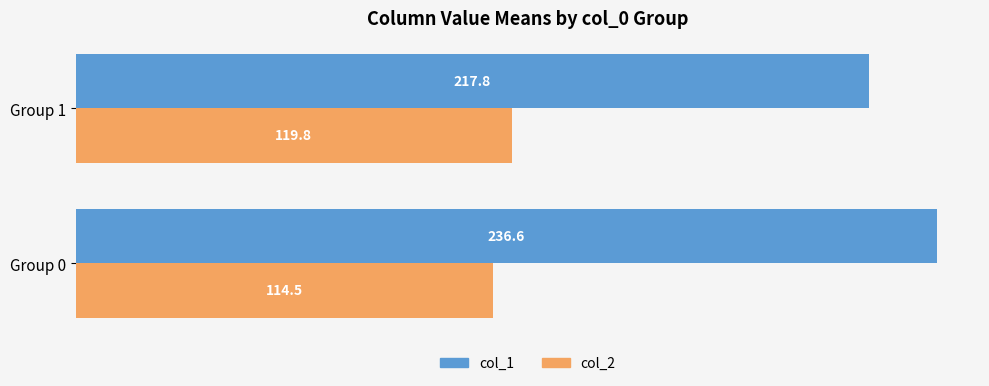

Between Group 0 and Group 1, which series saw the biggest shift?

col_1